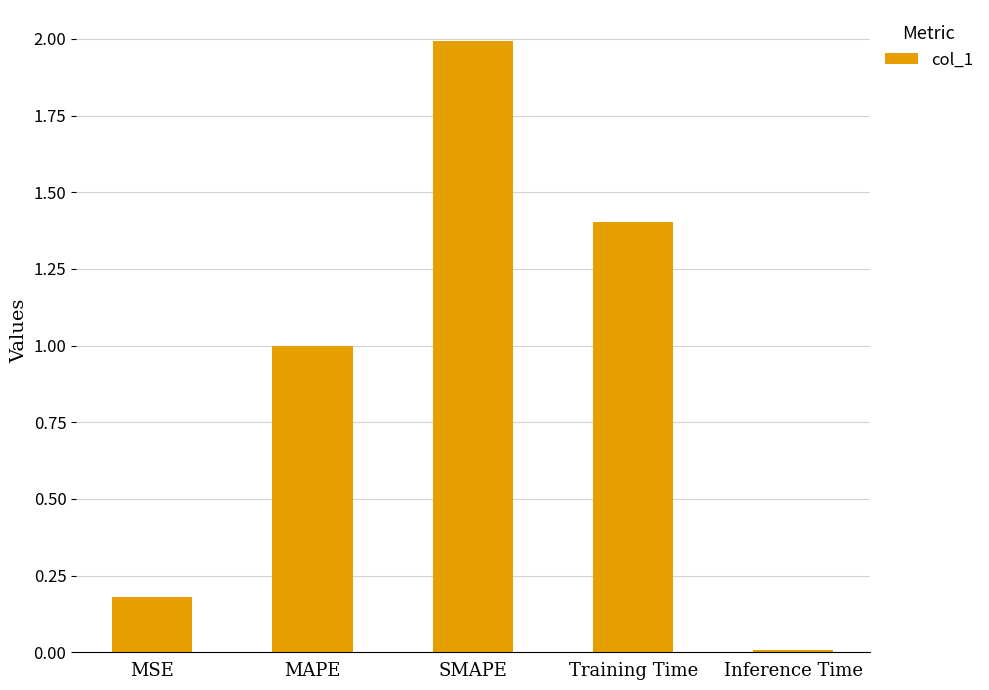

What is the sum of the values at SMAPE and Training Time?

3.4